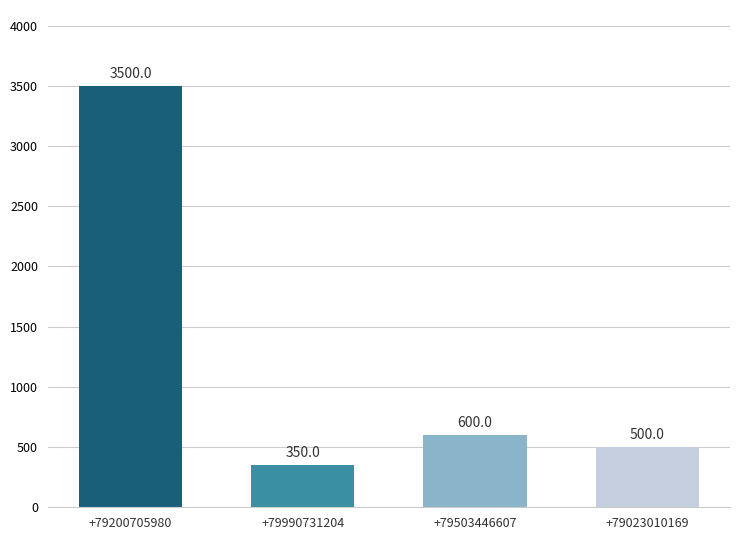

Rank the categories by value from highest to lowest.

+79200705980, +79503446607, +79023010169, +79990731204